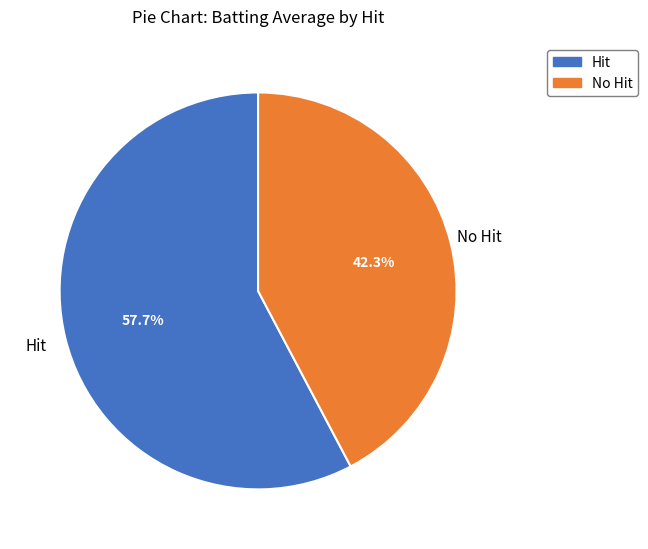

Which slice represents more than half of the pie?

Hit